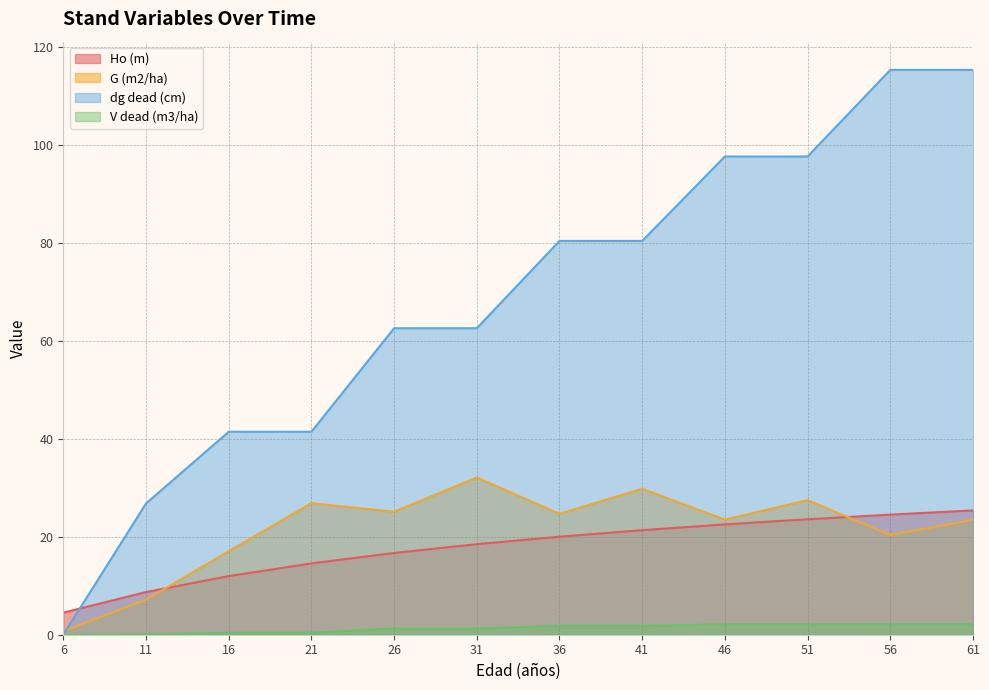

What is the maximum value for G (m2/ha)?

32.1